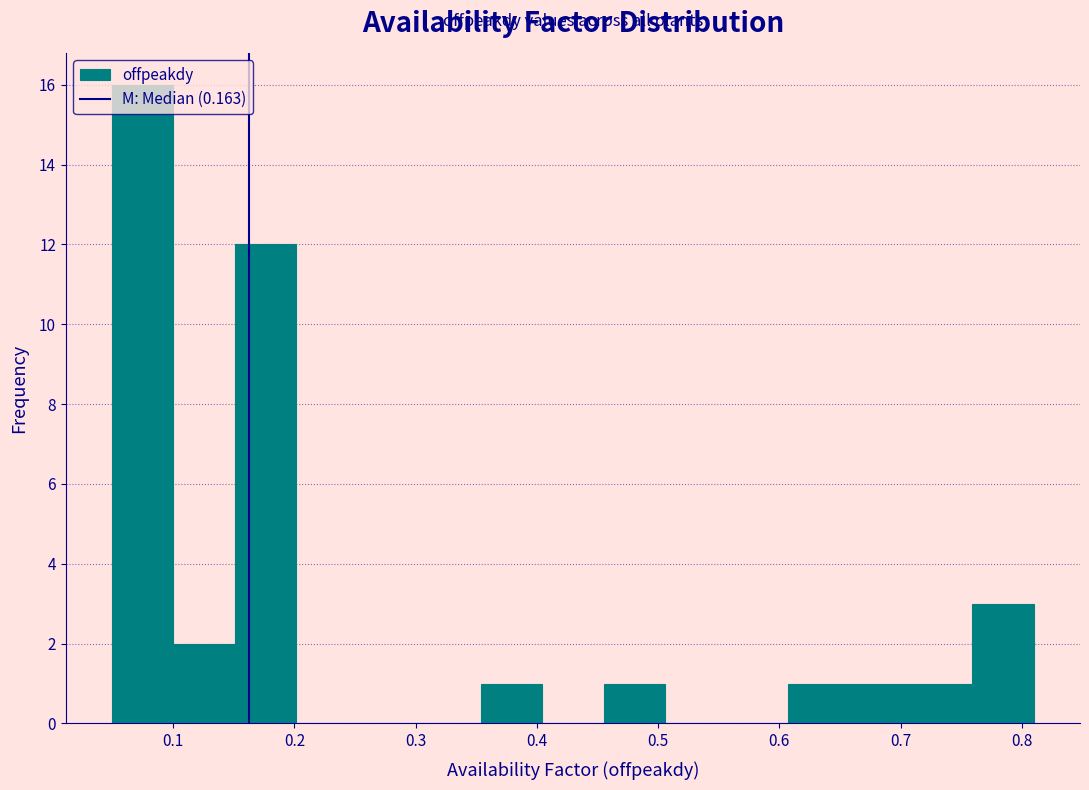

Reading left to right, list every bar in this chart as the range it spans on the x-axis followed by its height. Neither the bar edges nor the heights are printed on the chart, so give them approximately, as read against the axes.

0.05 to 0.10: 16
0.10 to 0.15: 2
0.15 to 0.20: 12
0.20 to 0.25: 0
0.25 to 0.30: 0
0.30 to 0.35: 0
0.35 to 0.40: 1
0.40 to 0.46: 0
0.46 to 0.51: 1
0.51 to 0.56: 0
0.56 to 0.61: 0
0.61 to 0.66: 1
0.66 to 0.71: 1
0.71 to 0.76: 1
0.76 to 0.81: 3